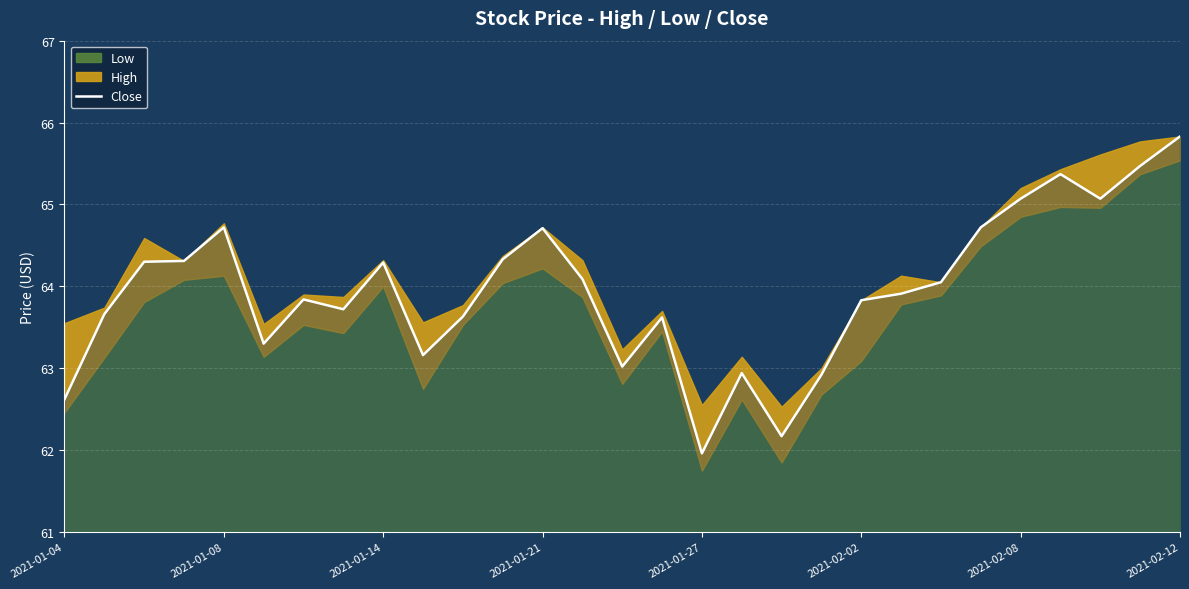

Is it true that the value at 10 is 63.6?

True